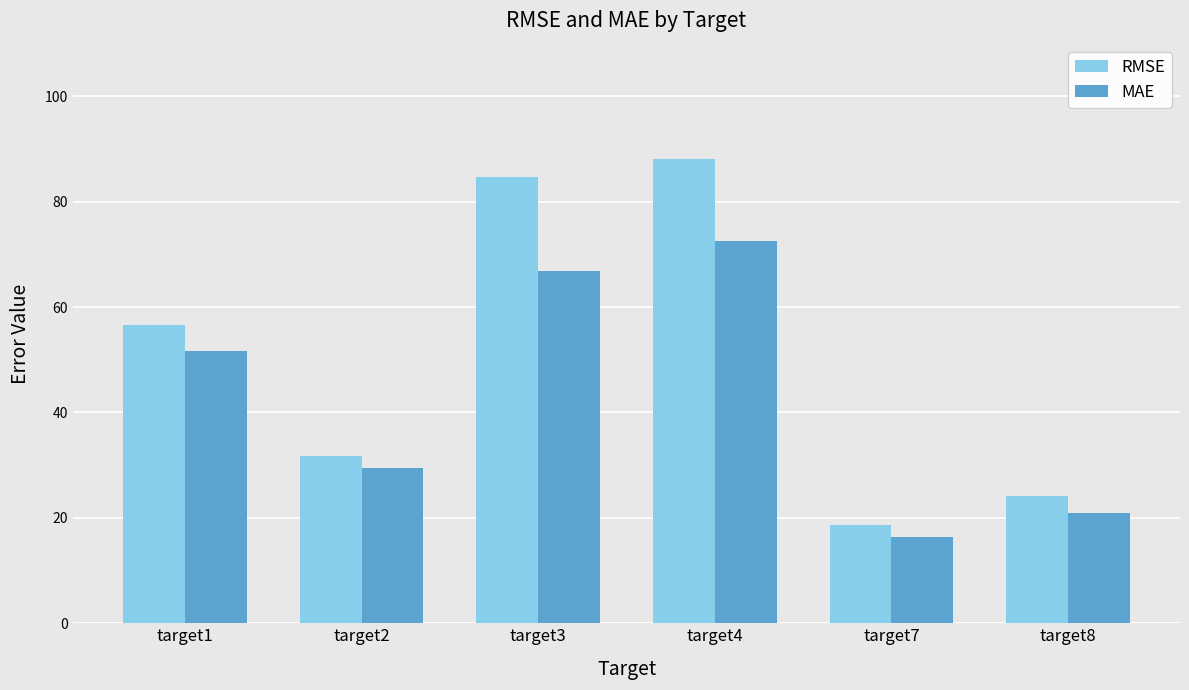

At which category does the chart reach its peak across all series?

target4